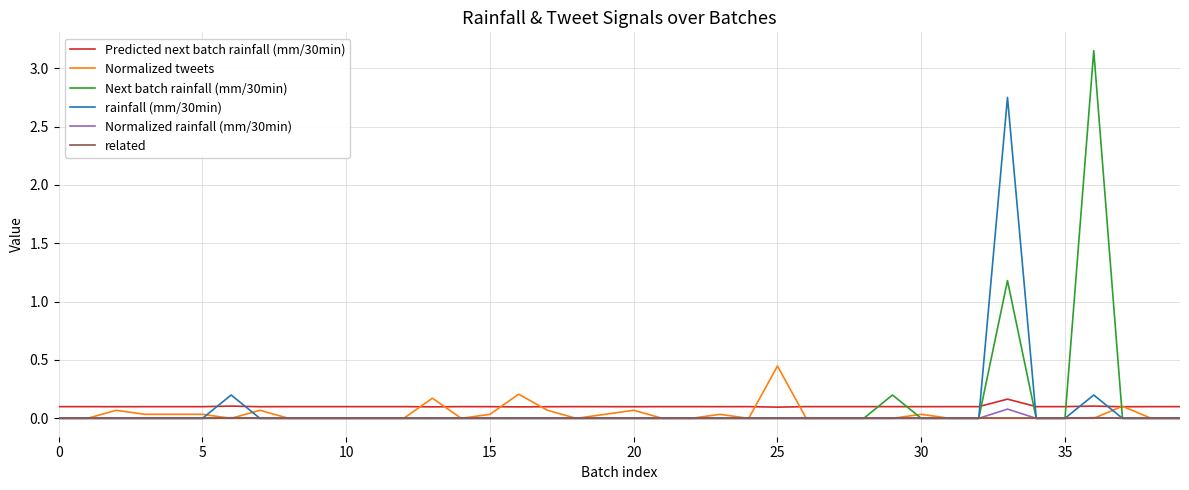

Does the chart display data point markers on the line(s)?

No